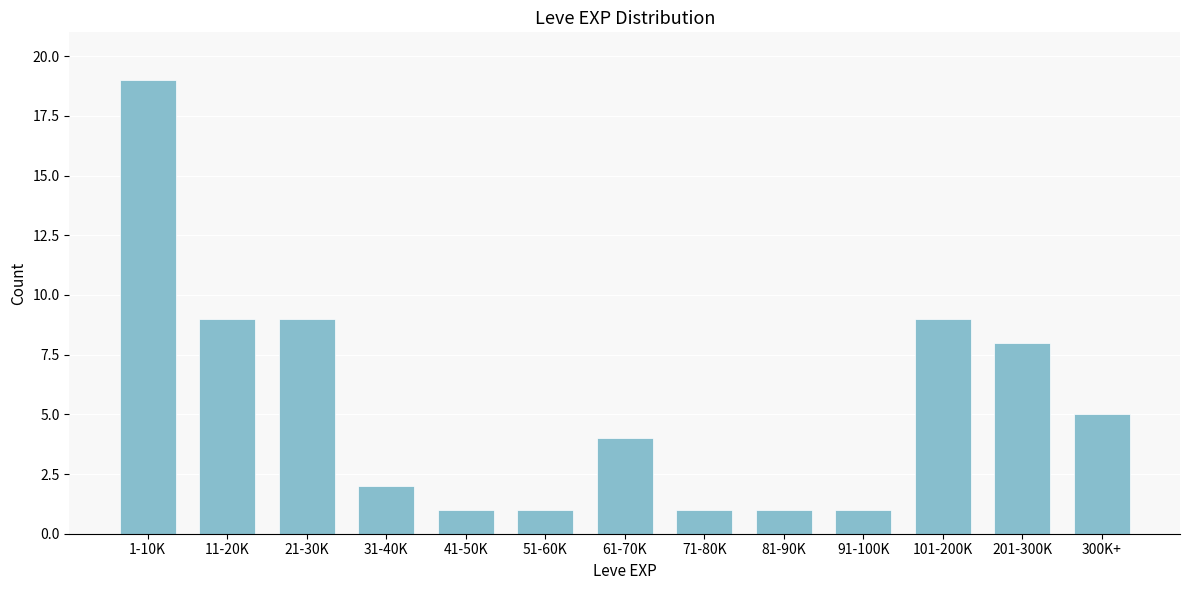

Reading right to left, what are all the values shown in this chart?

5	8	9	1	1	1	4	1	1	2	9	9	19